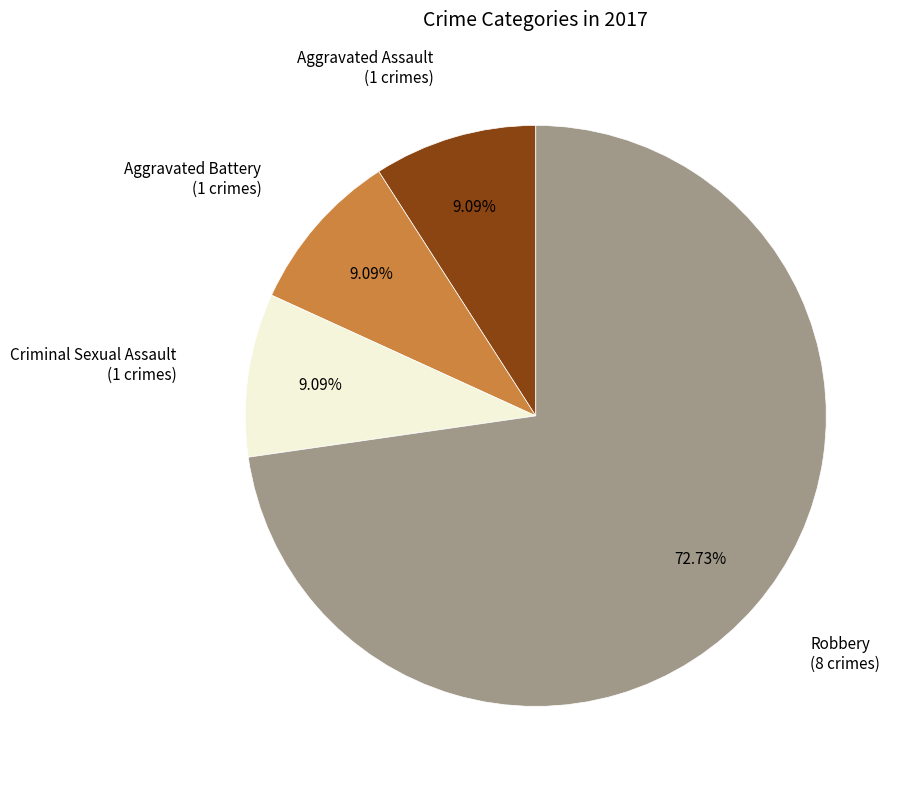

Which slice is the smallest?

Aggravated Assault